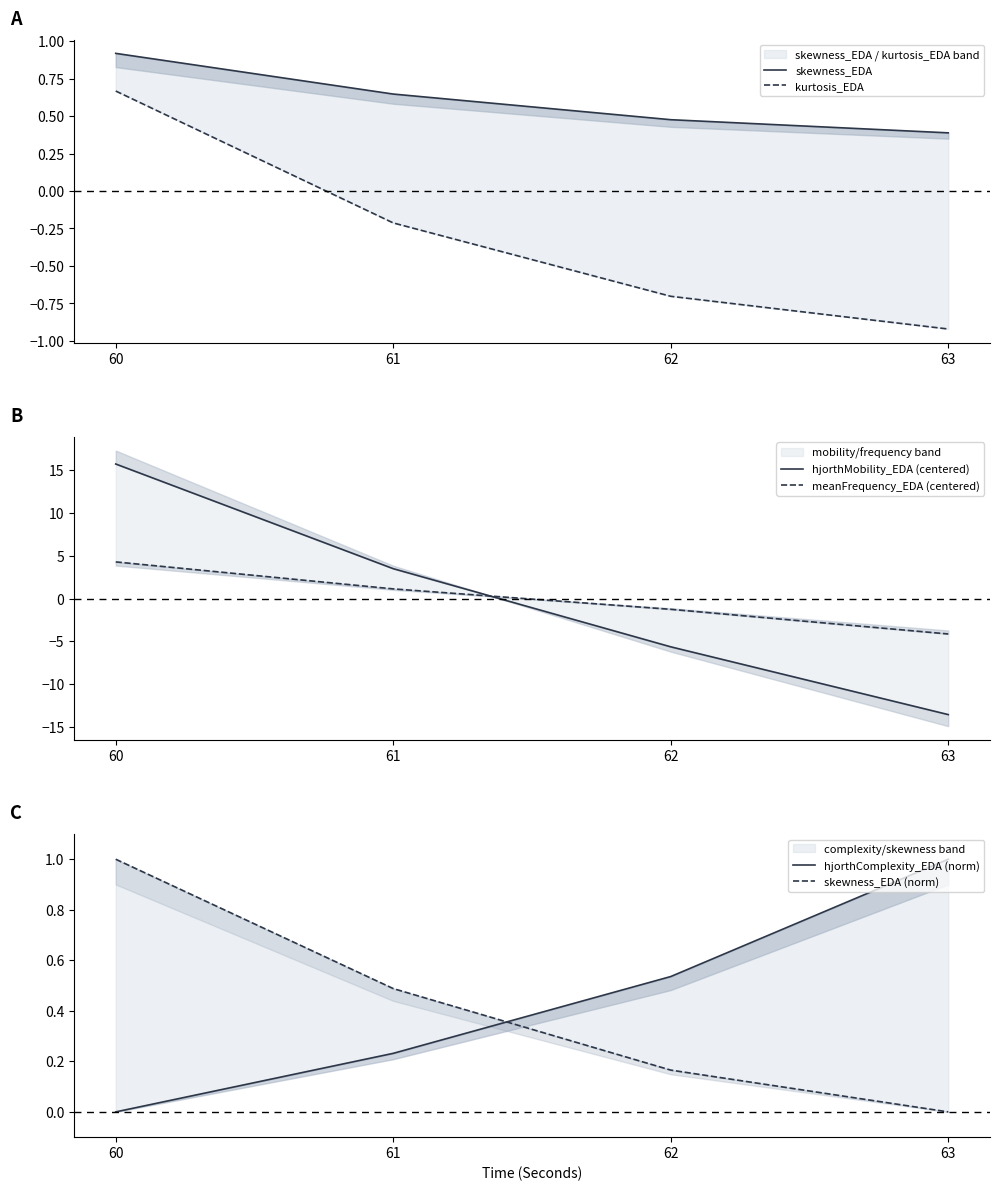

Reading left to right, what are all the values shown in this chart?

skewness_EDA: 0.9	0.6	0.5	0.4
kurtosis_EDA: 0.7	-0.2	-0.7	-0.9
hjorthMobility_EDA (centered): 15.7	3.5	-5.6	-13.6
meanFrequency_EDA (centered): 4.3	1.1	-1.3	-4.1
hjorthComplexity_EDA (norm): 0.0	0.2	0.5	1.0
skewness_EDA (norm): 1.0	0.5	0.2	0.0